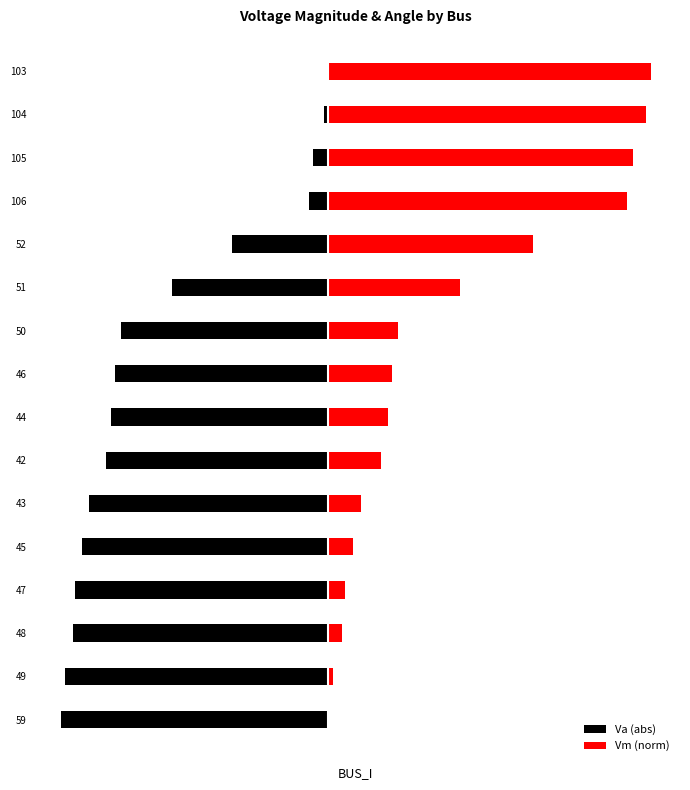

What are all the series names shown in the legend?

Va (abs), Vm (norm)